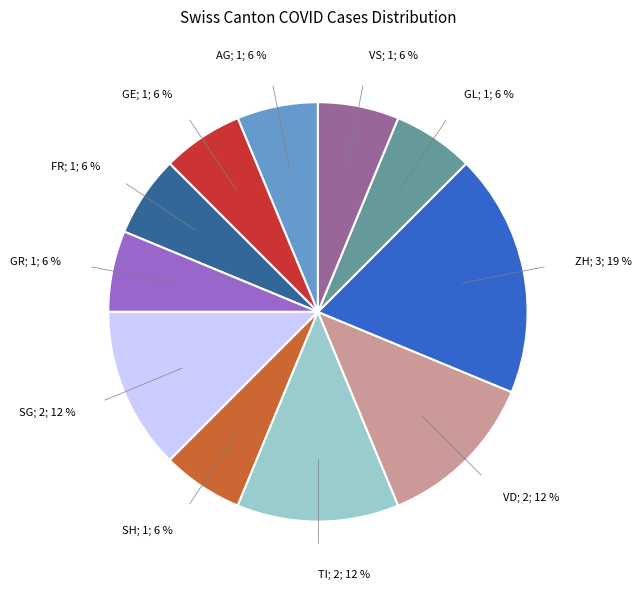

To the nearest percent, what is the average slice percentage?

9%